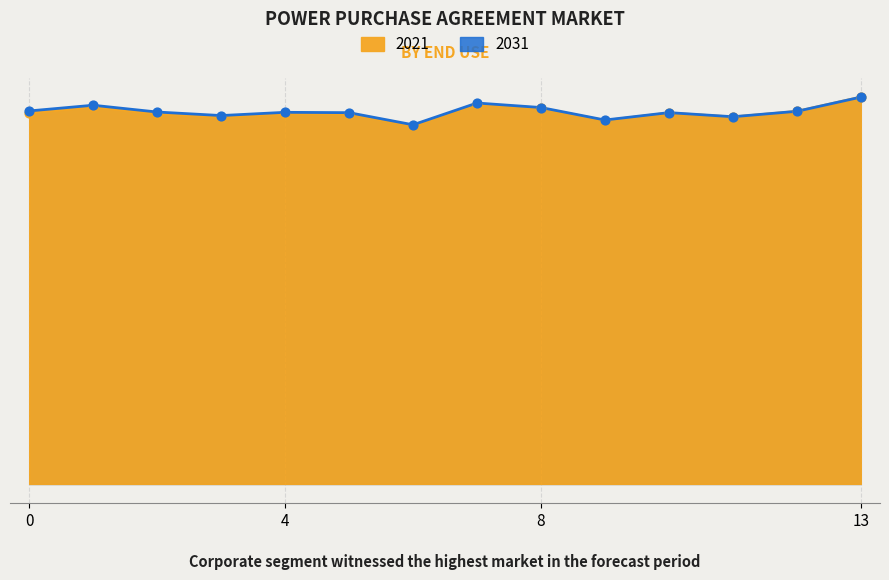

At how many categories does at least one series exceed 10?

14